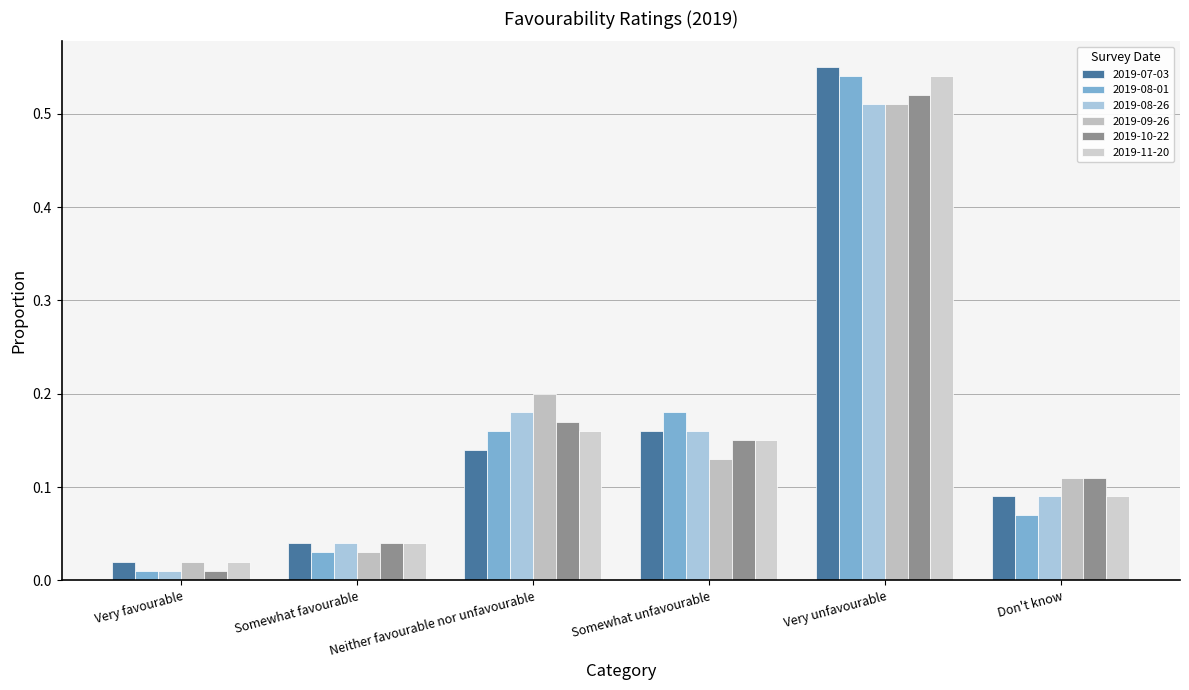

Does the chart contain stacked bars?

No